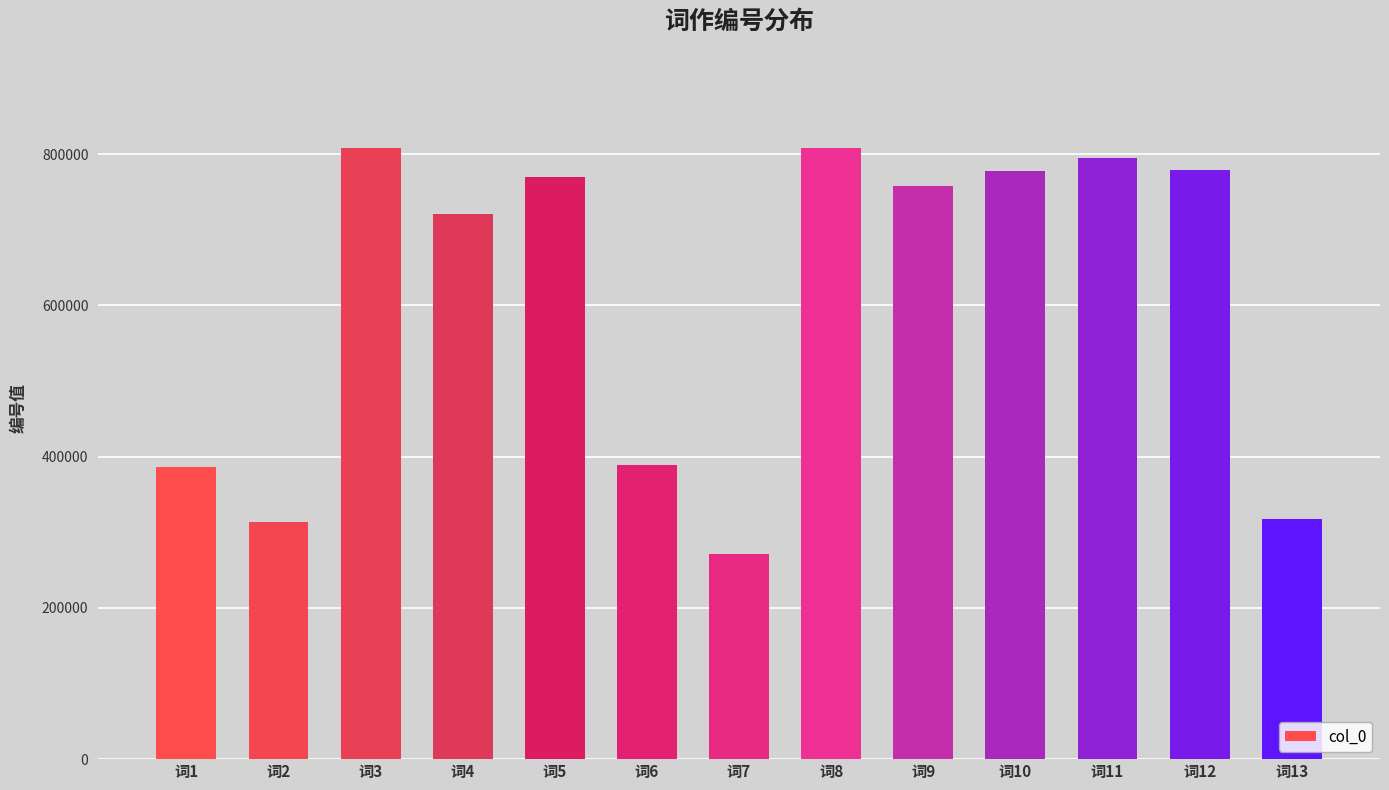

Are the bars grouped side by side (vs. stacked)?

No